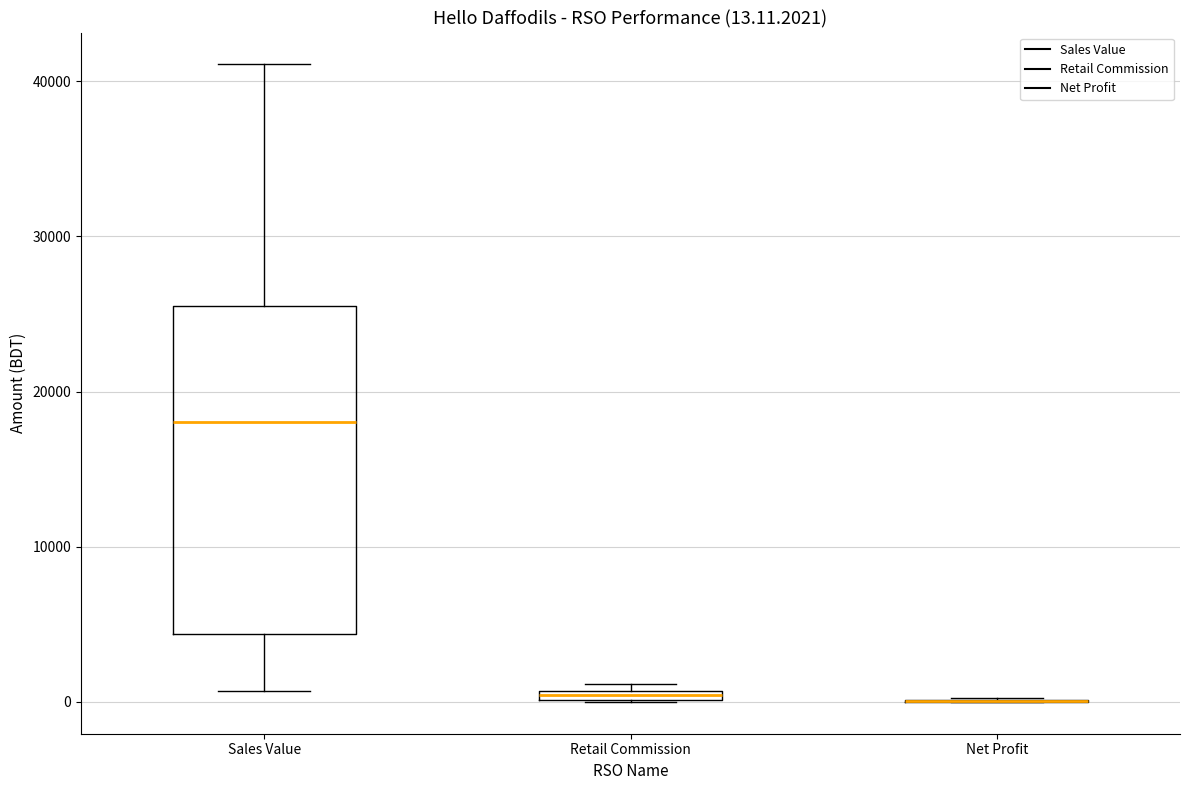

Comparing the boxes themselves (not the whiskers), which one is the tallest?

Sales Value